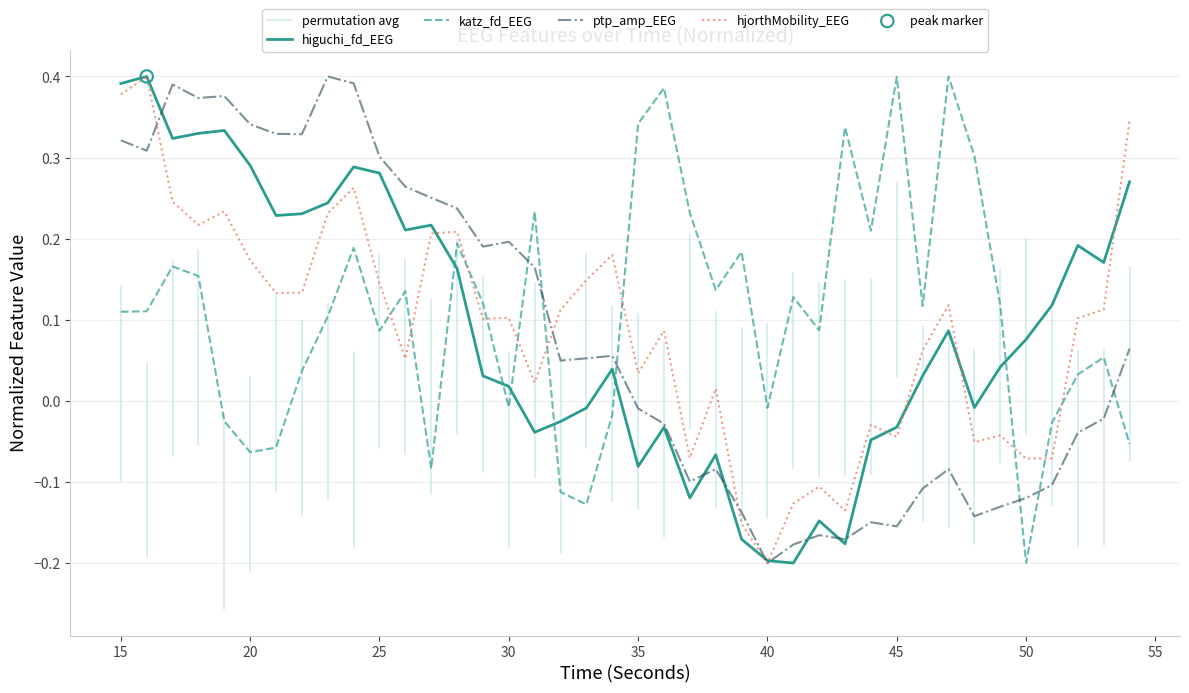

Which series reaches the maximum Y coordinate?

higuchi_fd_EEG